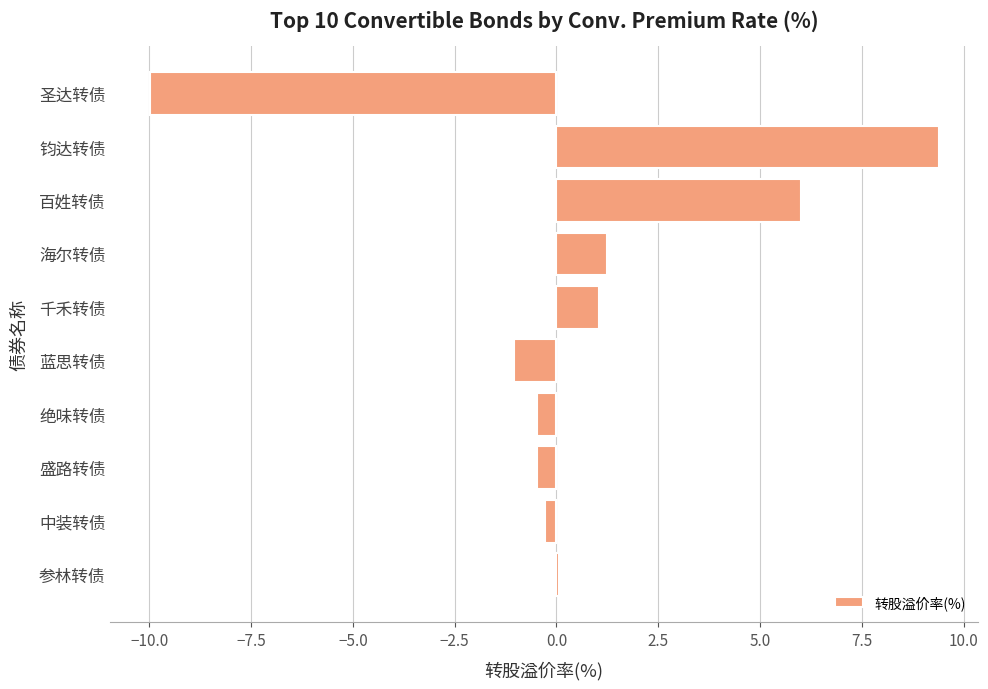

Reading bottom to top, what are all the values shown in this chart?

参林转债=0.1	中装转债=-0.3	盛路转债=-0.5	绝味转债=-0.5	蓝思转债=-1.0	千禾转债=1.0	海尔转债=1.2	百姓转债=6.0	钧达转债=9.4	圣达转债=-10.0